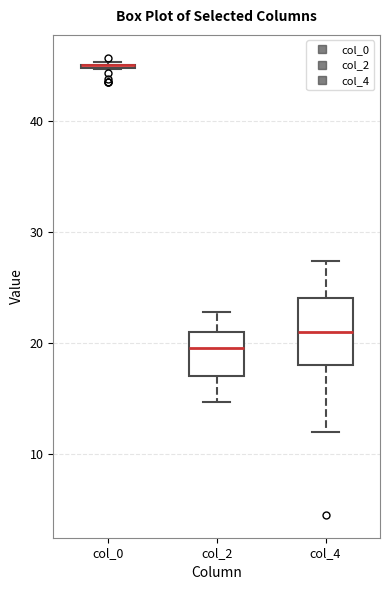

Reading left to right, read every box against the y-axis: the position of its median line, the range the box covers, and the ends of its whiskers. The values are not printed on the chart, so give them approximately, as read against the axis.

col_0: box collapsed to a line at 45, whiskers 45 to 45
col_2: median 20, box 17 to 21, whiskers 15 to 23
col_4: median 21, box 18 to 24, whiskers 12 to 27